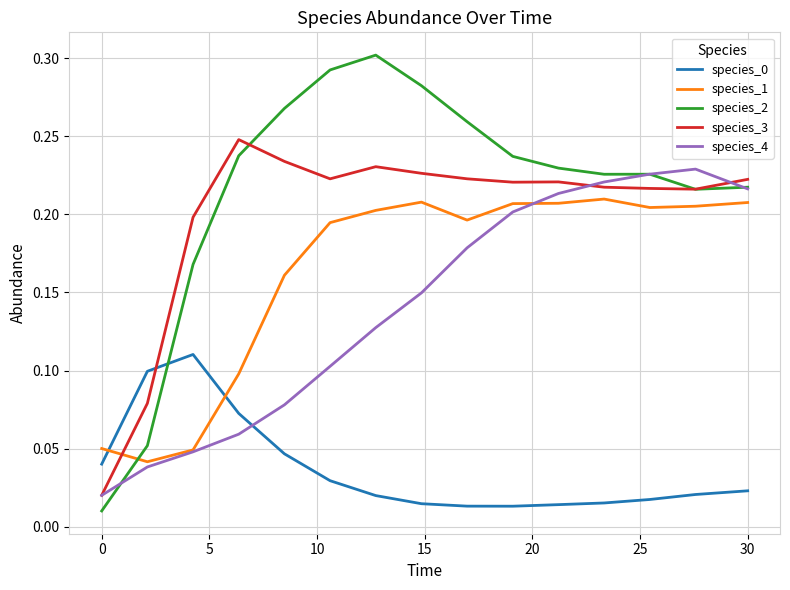

In species_3, how many points are higher than both neighbors (excluding endpoints)?

3